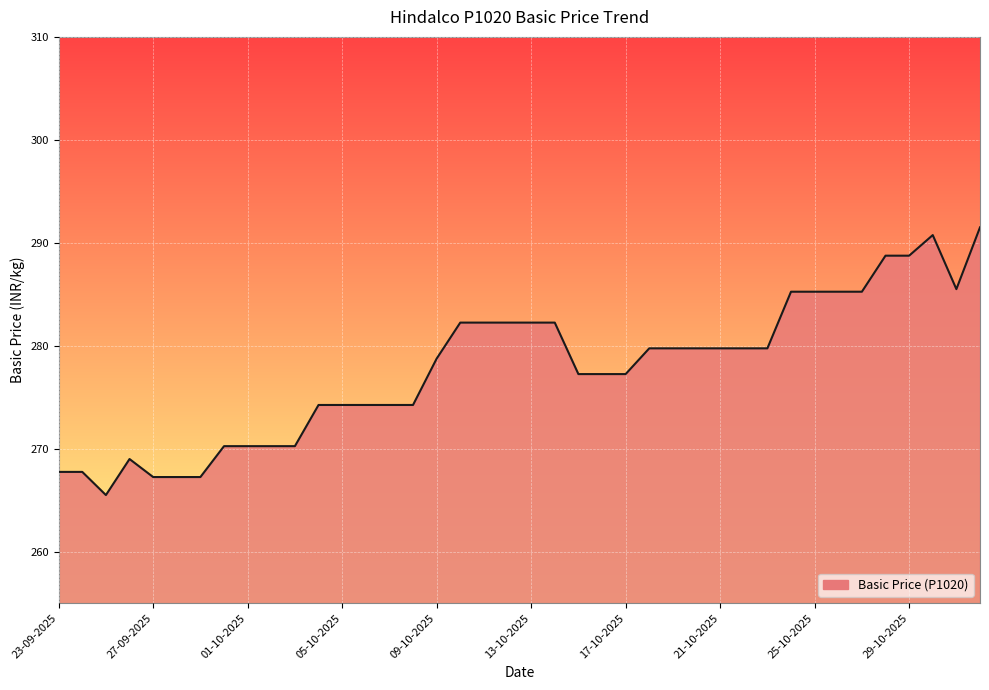

What is the minimum value shown in the chart?

265.5